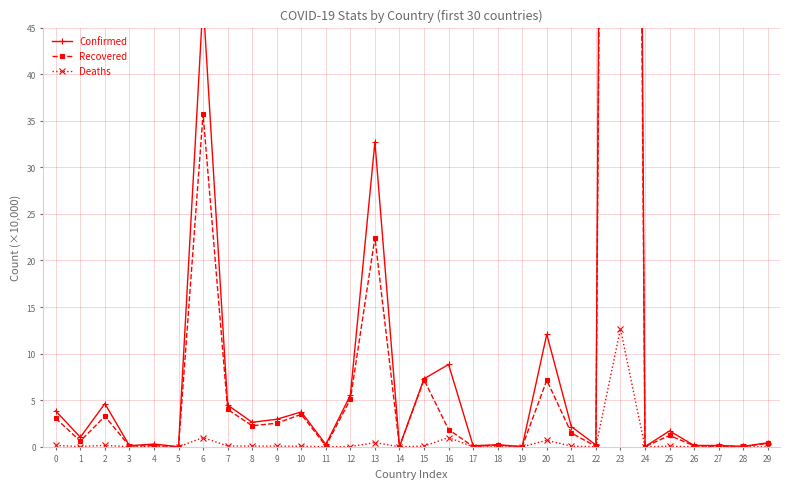

True or false: Deaths and Recovered cross at least once.

False